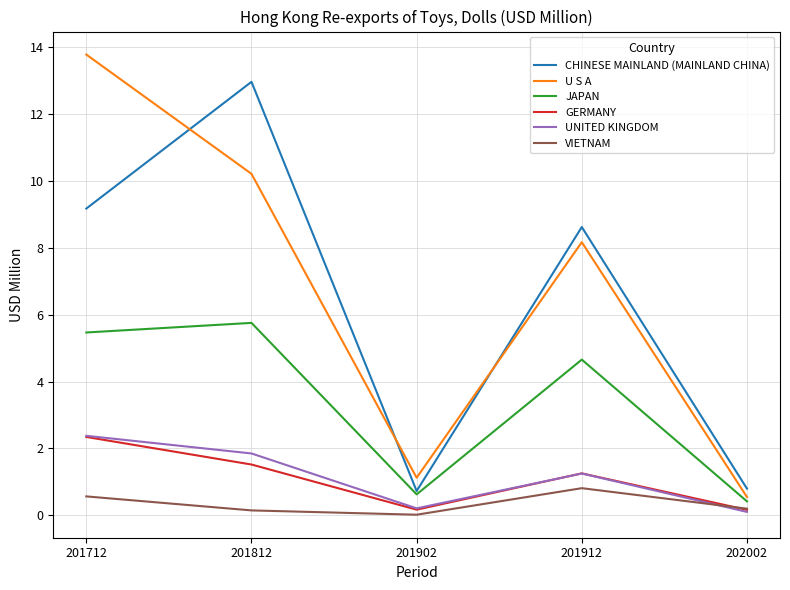

True or false: U S A and VIETNAM cross at least once.

False